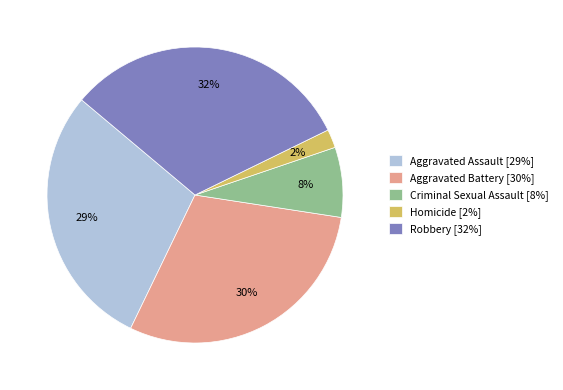

To the nearest percent, what is the average slice percentage?

20%